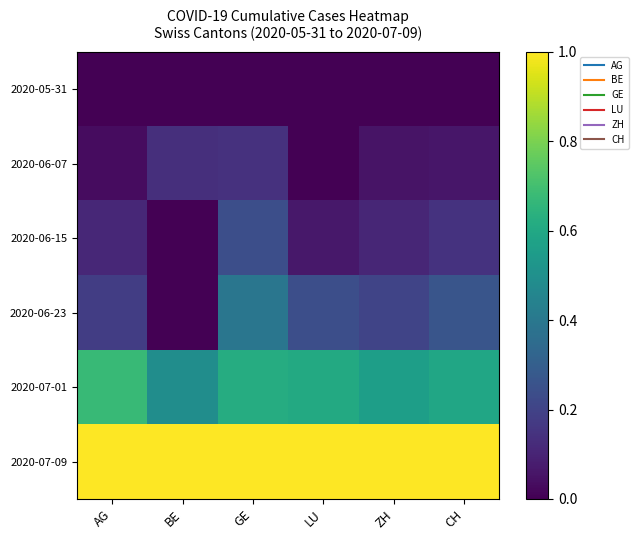

Reading left to right, extract all data points from this chart.

2020-05-31: AG=0.0	BE=0.0	GE=0.0	LU=0.0	ZH=0.0	CH=0.0
2020-06-07: AG=0.0	BE=0.1	GE=0.1	LU=0.0	ZH=0.1	CH=0.1
2020-06-15: AG=0.1	BE=0.0	GE=0.2	LU=0.1	ZH=0.1	CH=0.1
2020-06-23: AG=0.2	BE=0.0	GE=0.4	LU=0.2	ZH=0.2	CH=0.3
2020-07-01: AG=0.7	BE=0.5	GE=0.6	LU=0.6	ZH=0.6	CH=0.6
2020-07-09: AG=1.0	BE=1.0	GE=1.0	LU=1.0	ZH=1.0	CH=1.0